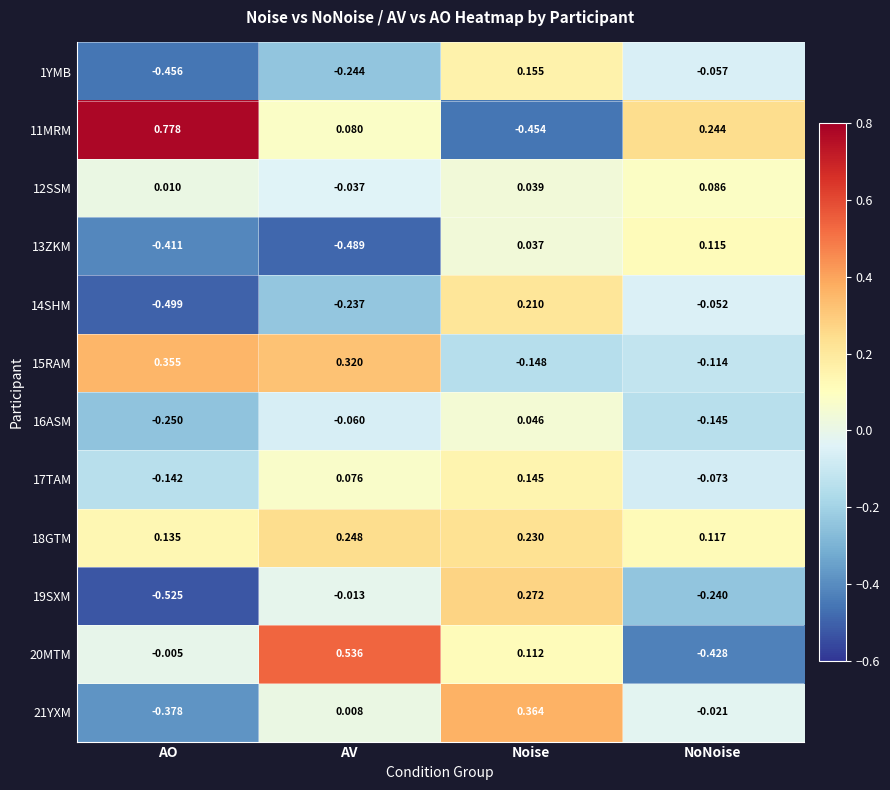

At which category is the sum across all series the highest?

Noise